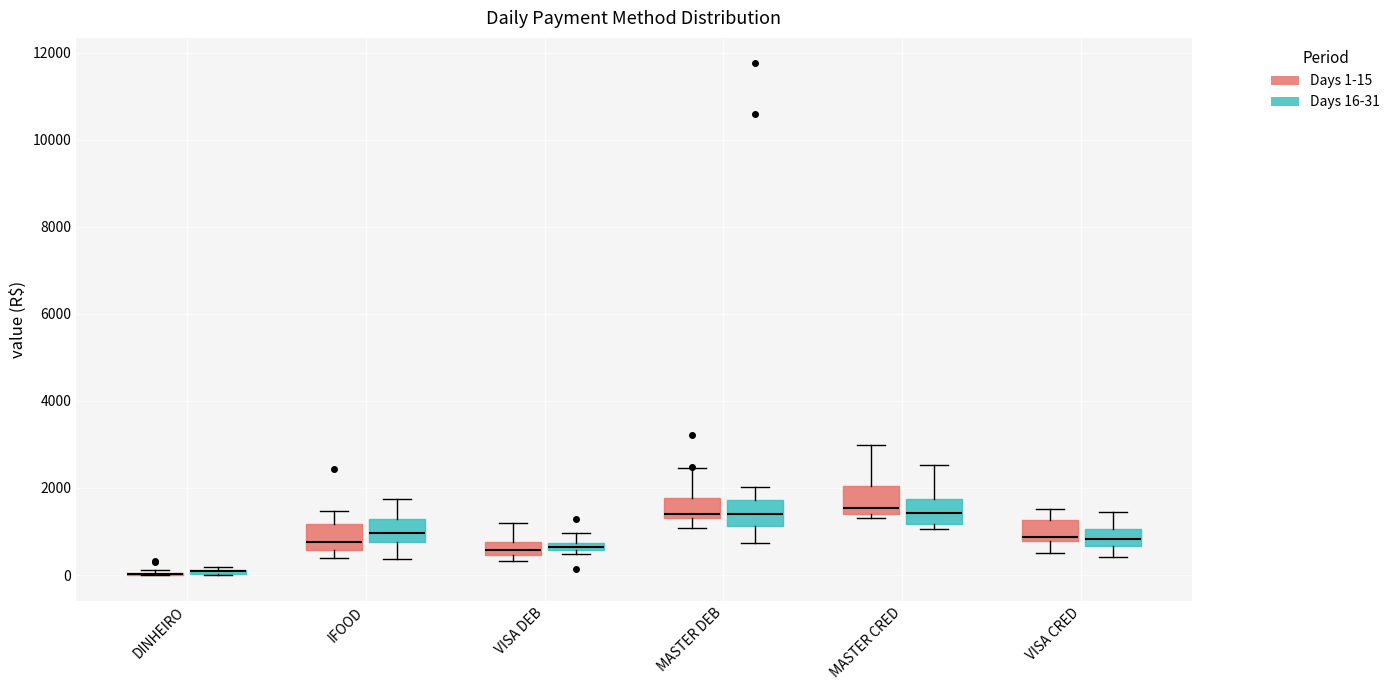

Where does the upper whisker of the box for VISA CRED (Days 1-15) end on the y-axis? The values are not printed on the chart, so give them approximately, as read against the axis.

1600